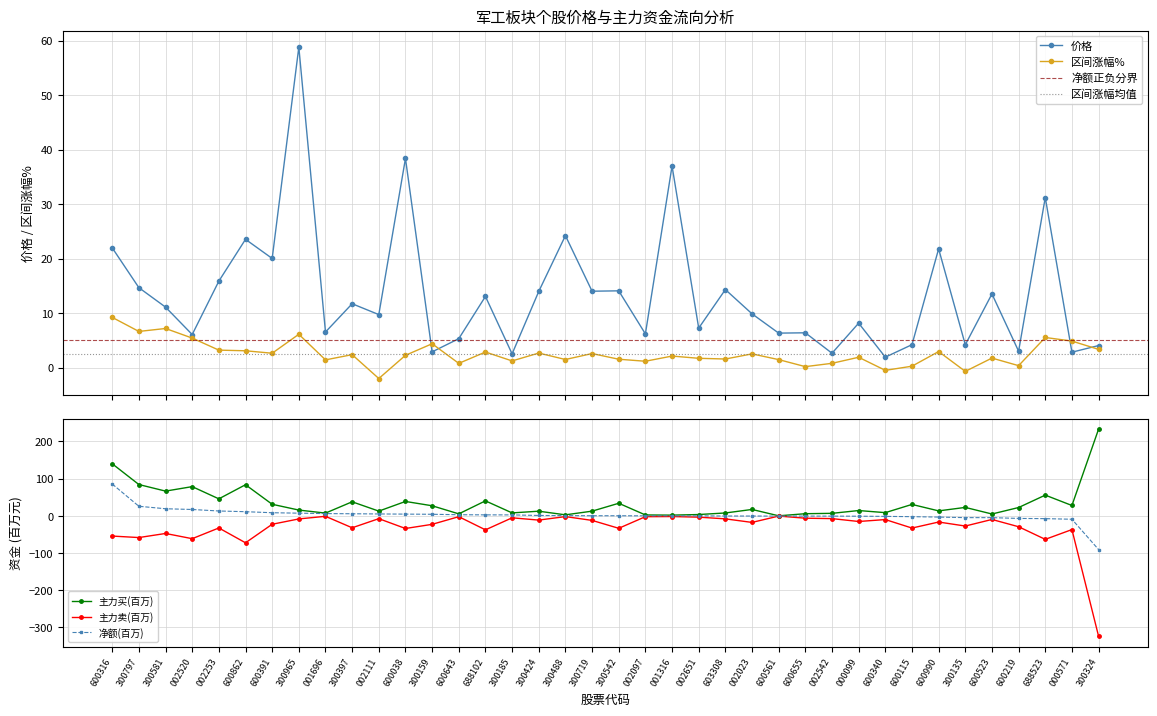

Is it true that 主力买(百万) equals 74.5 at 002253?

False